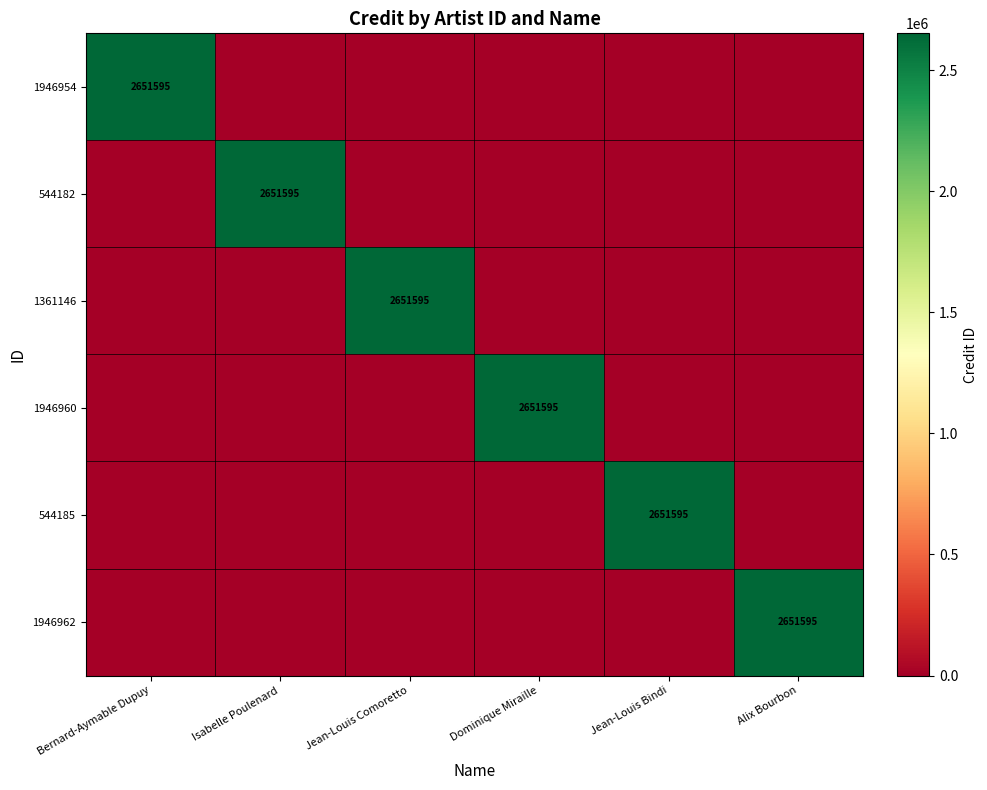

At Alix Bourbon, list the series in order from largest to smallest.

1946962, 1946954, 544182, 1361146, 1946960, 544185